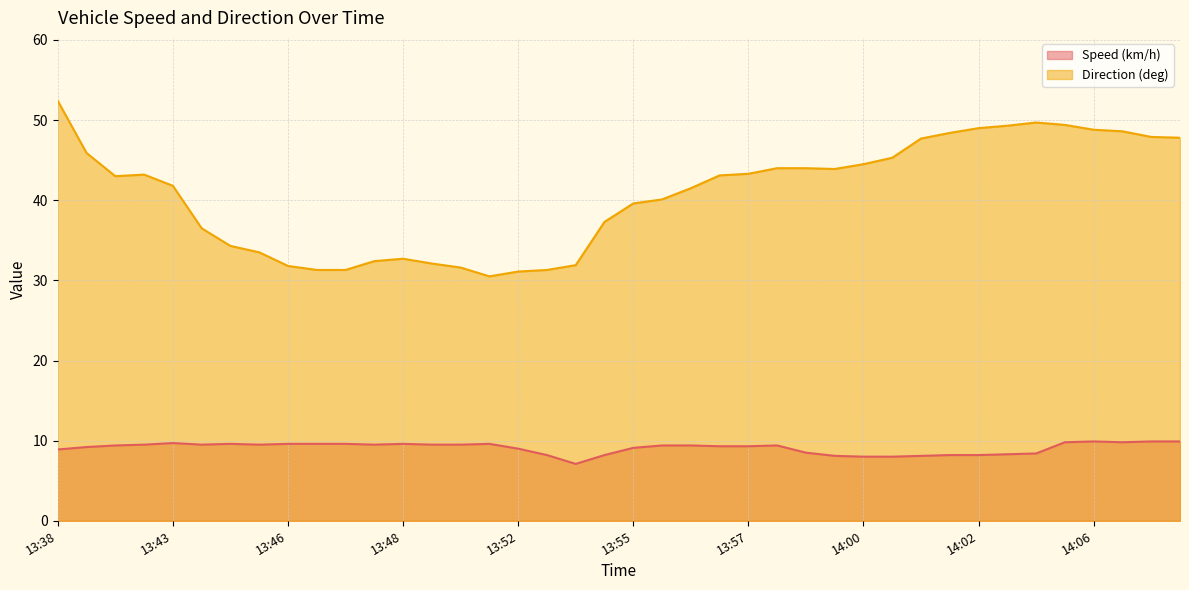

At how many categories does at least one series exceed 16?

40